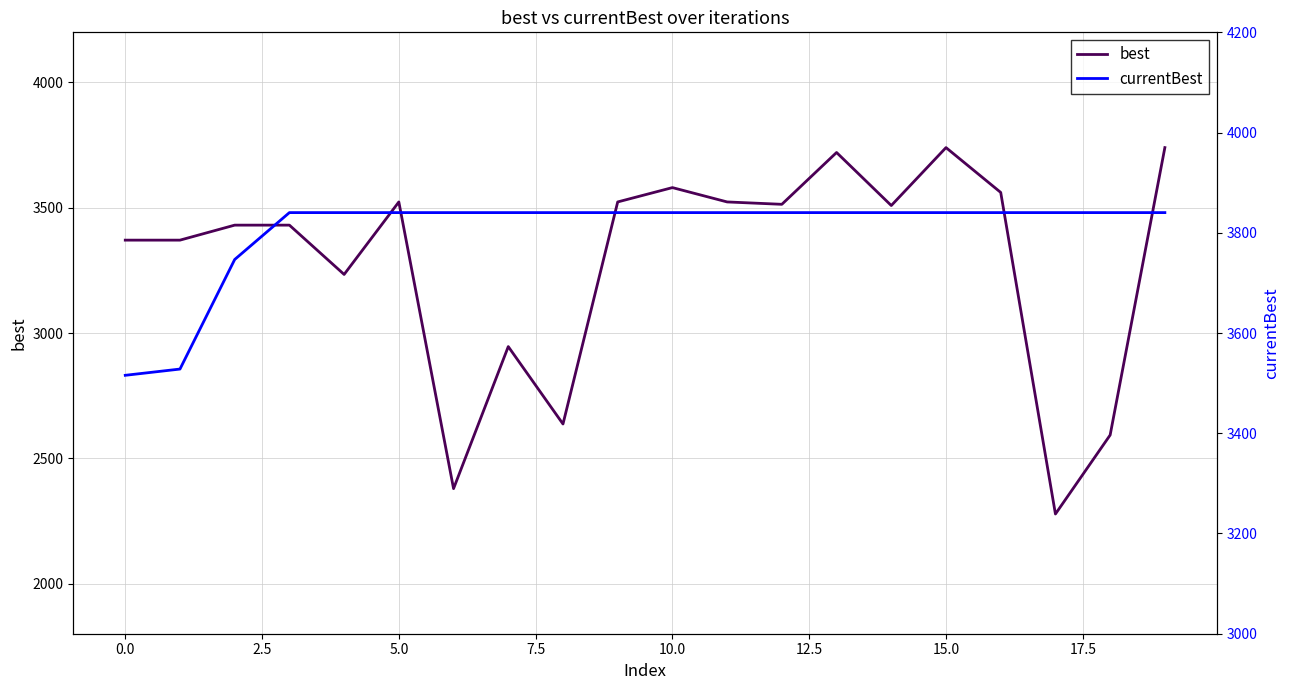

What is the difference between the highest and lowest values at 7.5?

606.5